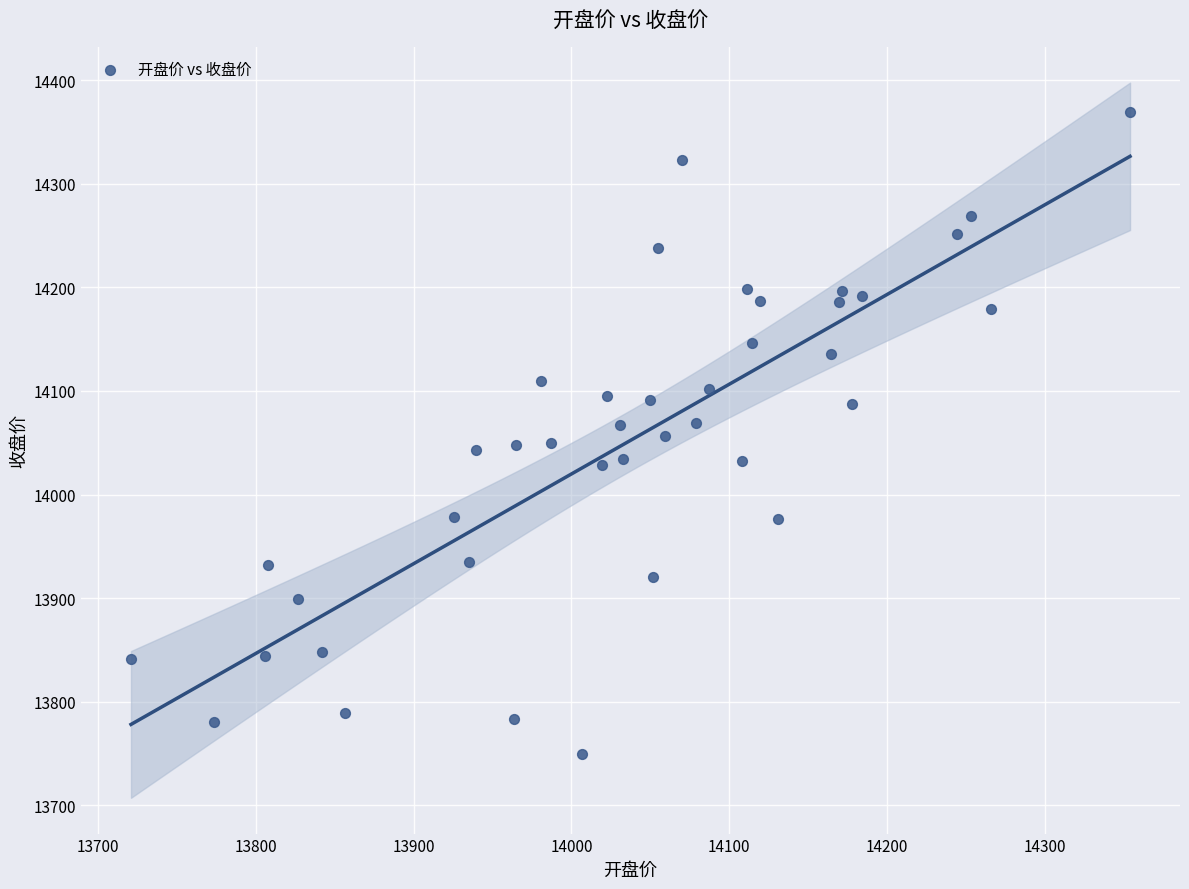

What is the range of Y values (max minus min)?

619.7